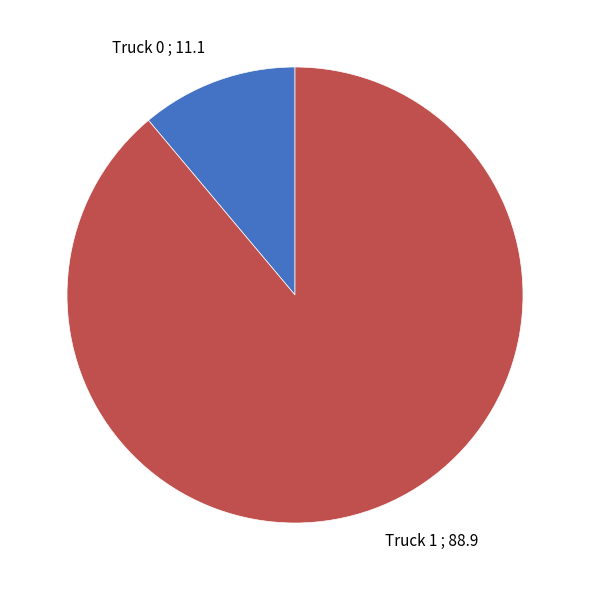

Count the number of slices in the pie.

2